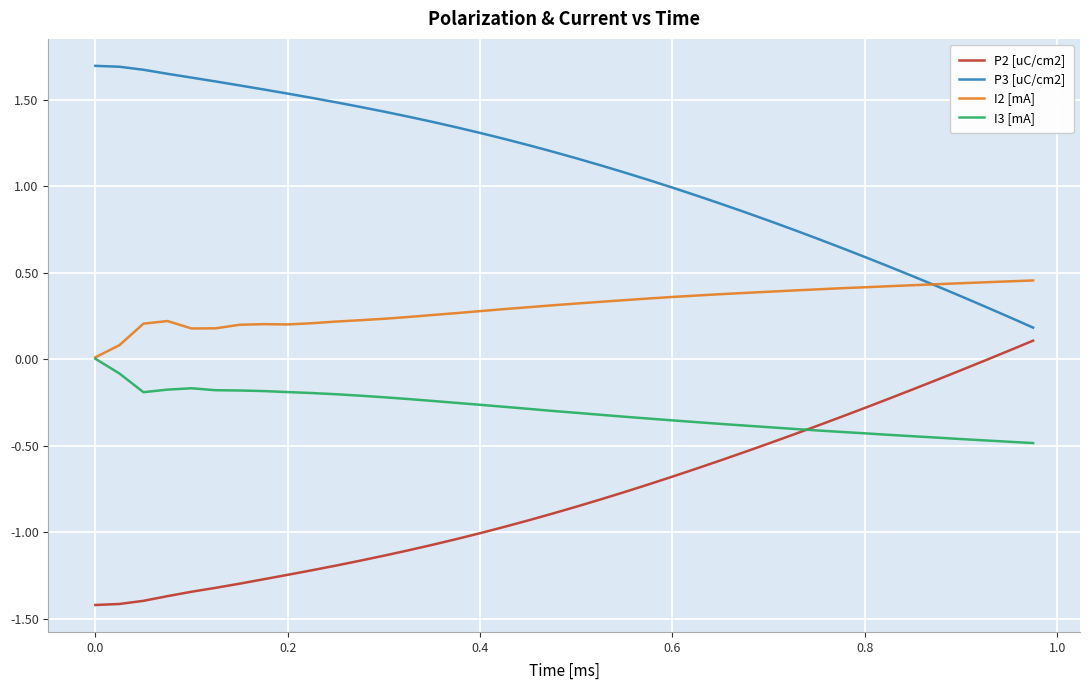

Which series has the largest total across all categories?

P3 [uC/cm2]